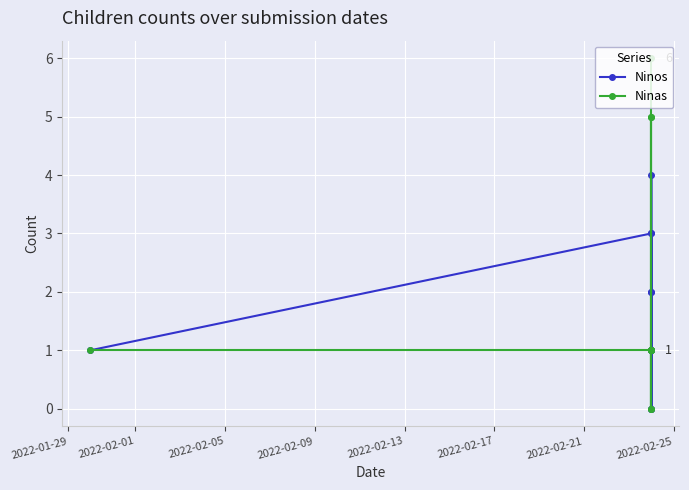

Reading right to left, transcribe all the data shown in this chart.

Ninos: 1	0	4	3	2	1	2	0	1	3	1
Ninas: 6	5	1	1	0	1	0	1	5	1	1